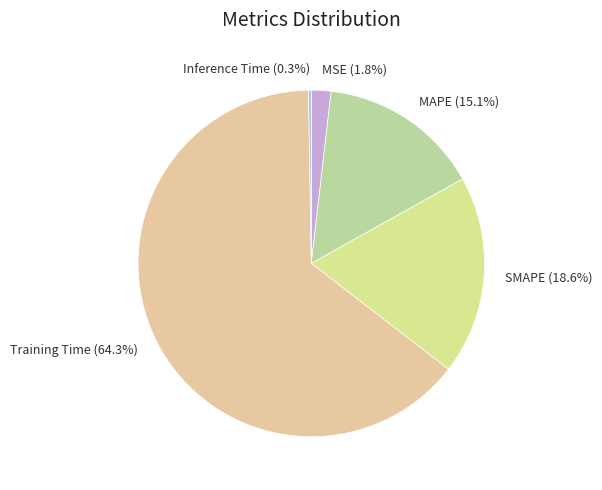

To the nearest percent, what is the average slice percentage?

20%